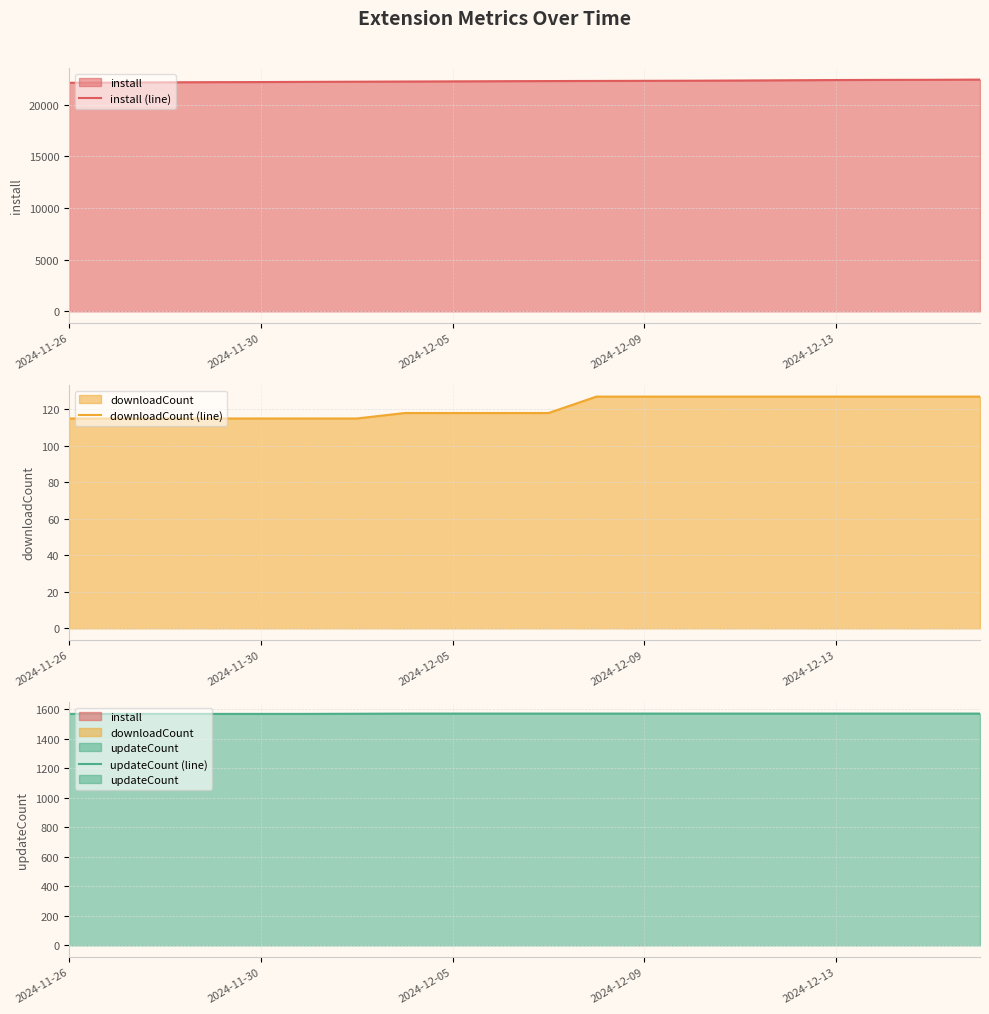

List the series in order of their peak value, highest first.

install (line), updateCount (line), downloadCount (line)